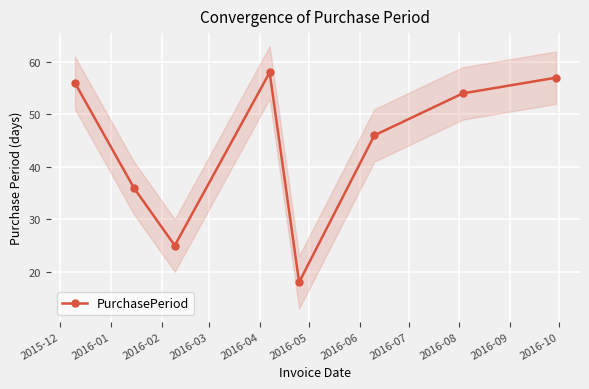

Does the chart display data point markers on the line(s)?

Yes